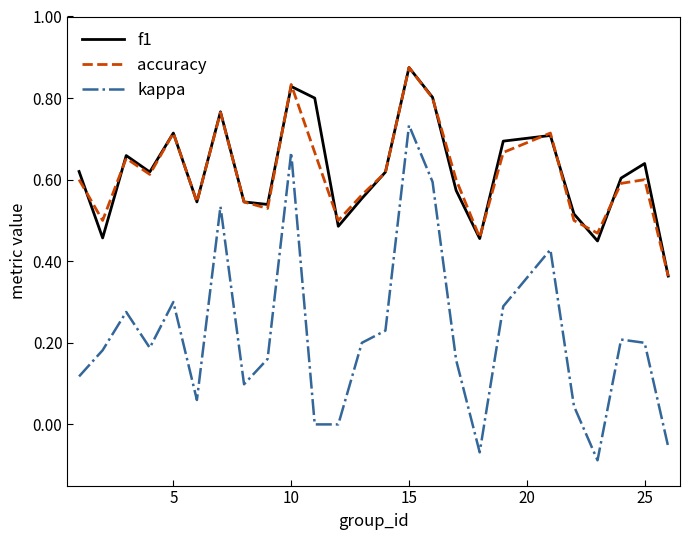

True or false: kappa and f1 intersect in this chart.

False